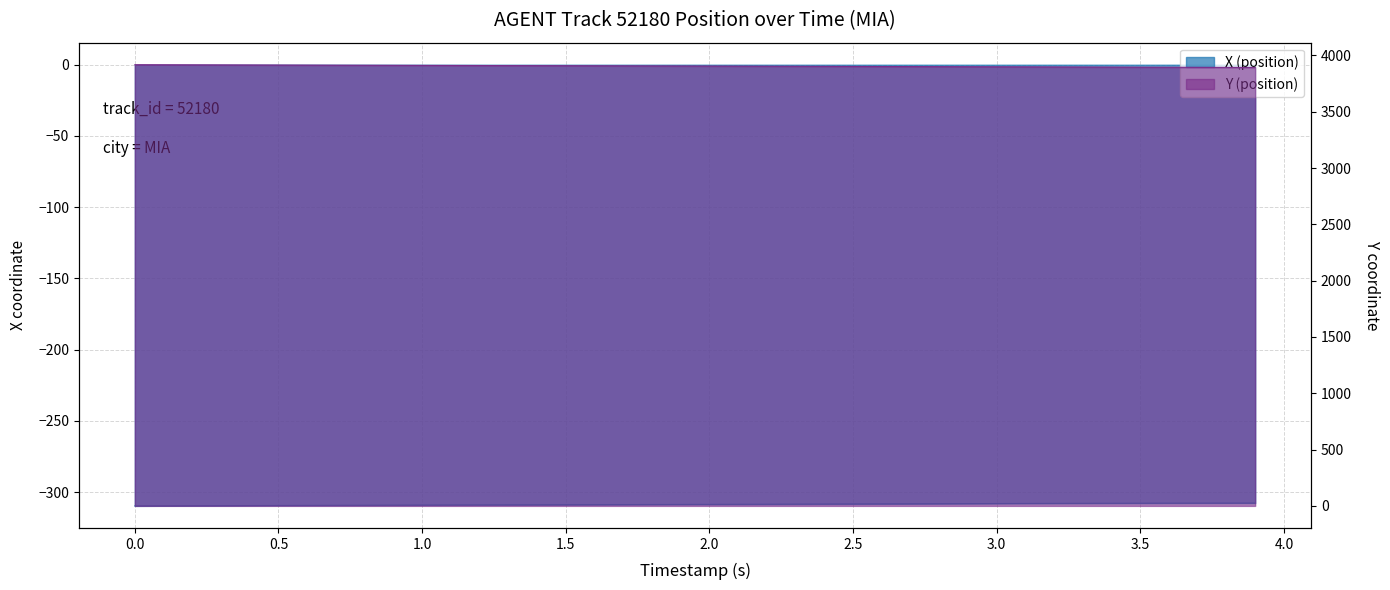

Reading right to left, list all the values displayed in this chart.

X (position): -307.6	-307.6	-307.6	-307.7	-307.7	-307.7	-307.8	-307.8	-307.9	-307.9	-308.0	-308.0	-308.1	-308.2	-308.2	-308.3	-308.4	-308.4	-308.5	-308.5	-308.6	-308.6	-308.7	-308.7	-308.8	-308.8	-308.9	-308.9	-309.0	-309.0	-309.1	-309.1	-309.2	-309.2	-309.3	-309.3	-309.4	-309.5	-309.5	-309.6
Y (position): 3892.8	3893.5	3894.1	3894.7	3895.4	3896.0	3896.7	3897.3	3898.0	3898.6	3899.3	3899.9	3900.6	3901.2	3901.9	3902.5	3903.2	3903.8	3904.5	3905.1	3905.7	3906.3	3906.9	3907.5	3908.1	3908.7	3909.3	3909.9	3910.6	3911.2	3911.8	3912.4	3913.0	3913.6	3914.2	3914.8	3915.4	3916.0	3916.6	3917.2